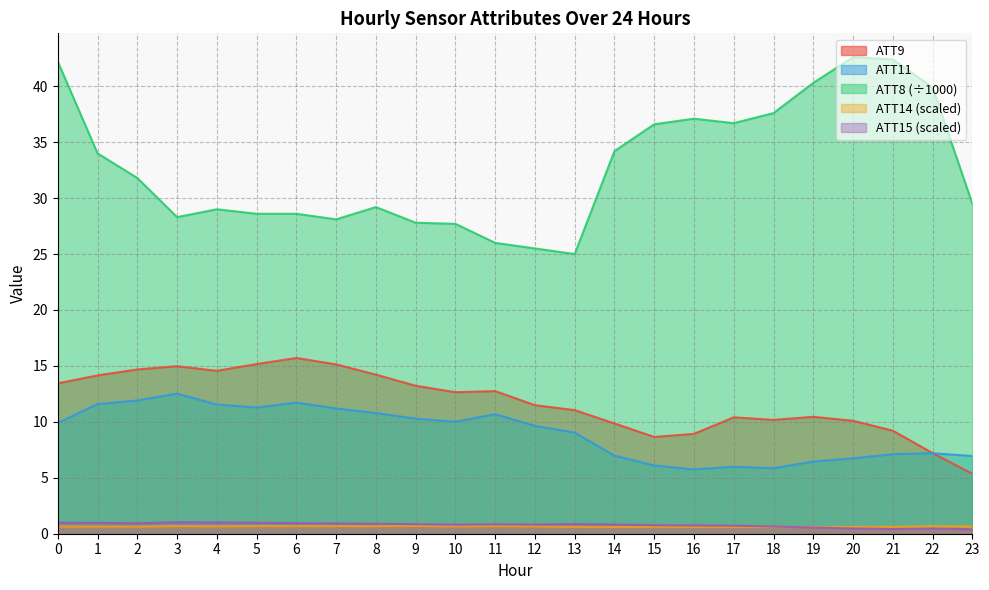

What is the difference between the maximum and minimum values in the ATT11 series?

6.8